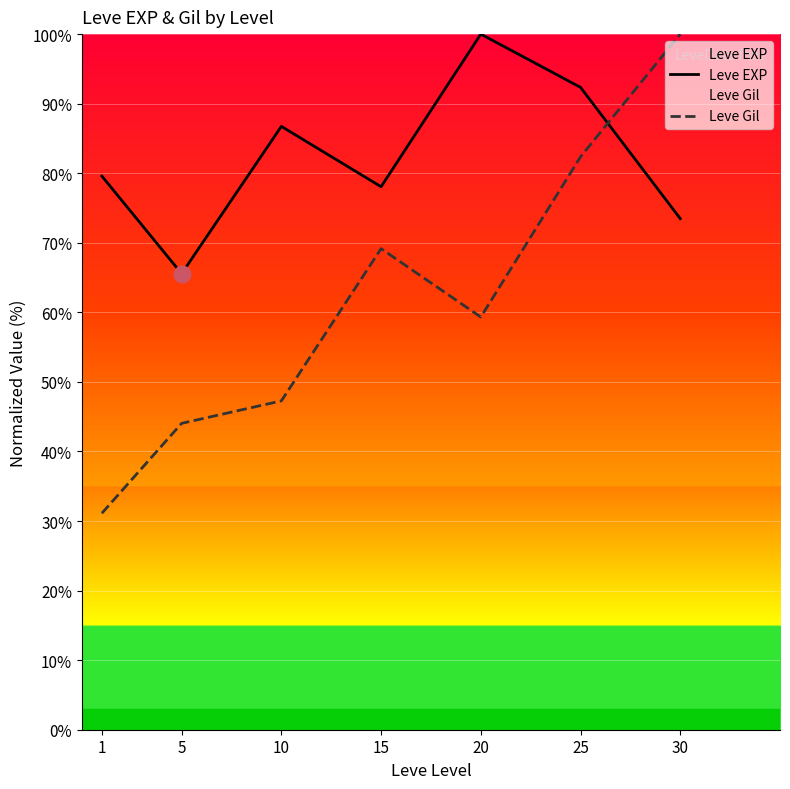

True or false: Leve Gil has a value of 18.4 at 20.

False